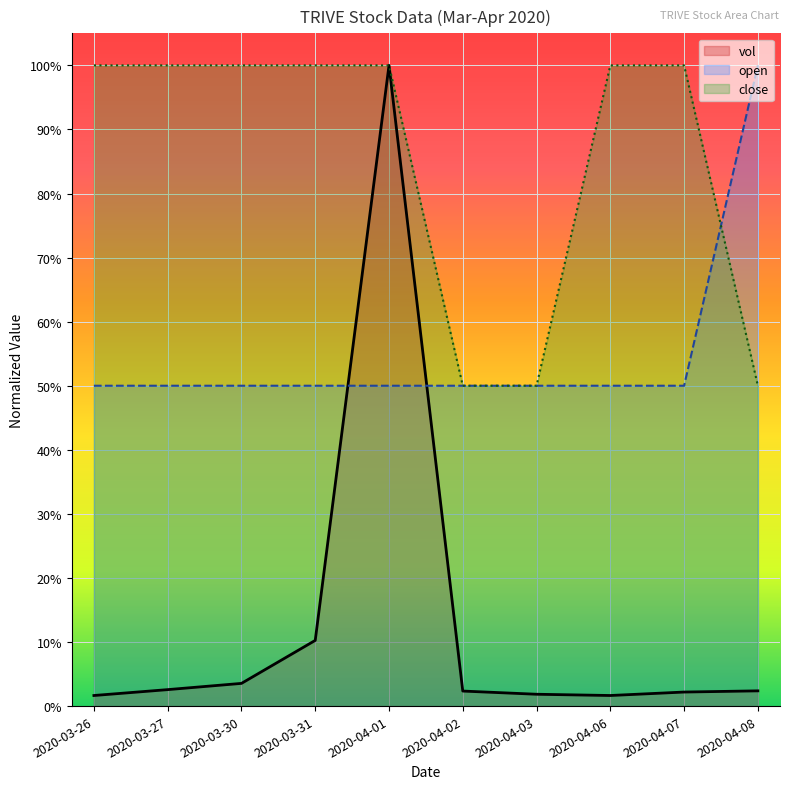

The open series shows 0.7 at 2020-04-07. True or false?

False